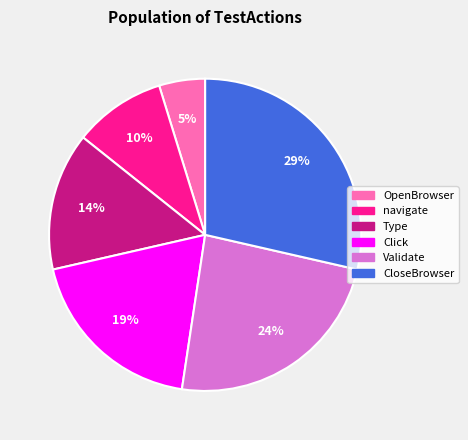

To the nearest percent, what is the difference between the largest and smallest slice percentages?

24%